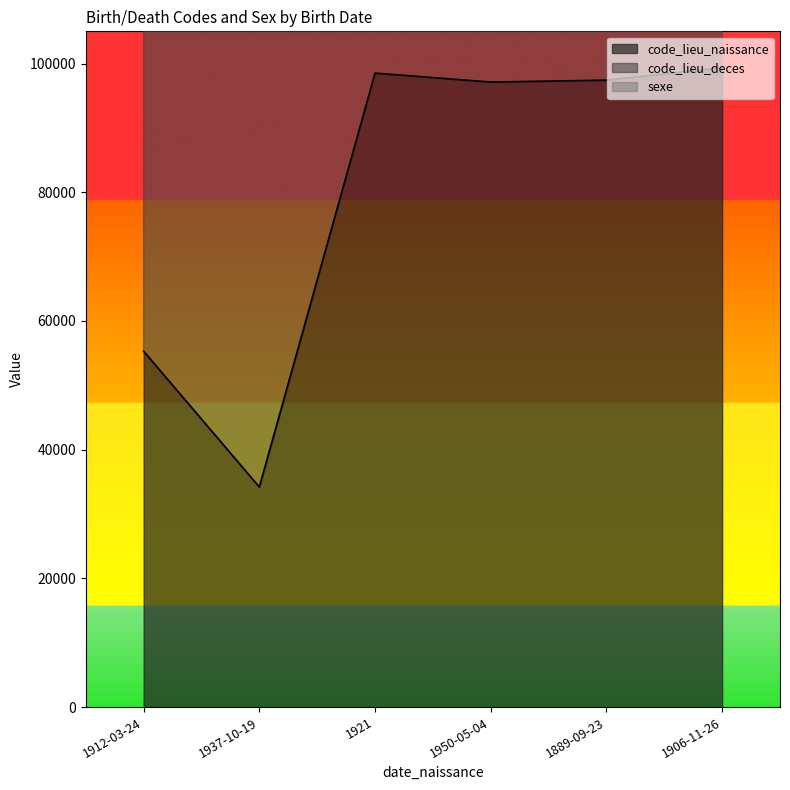

Read the sexe value at 1937-10-19.

1